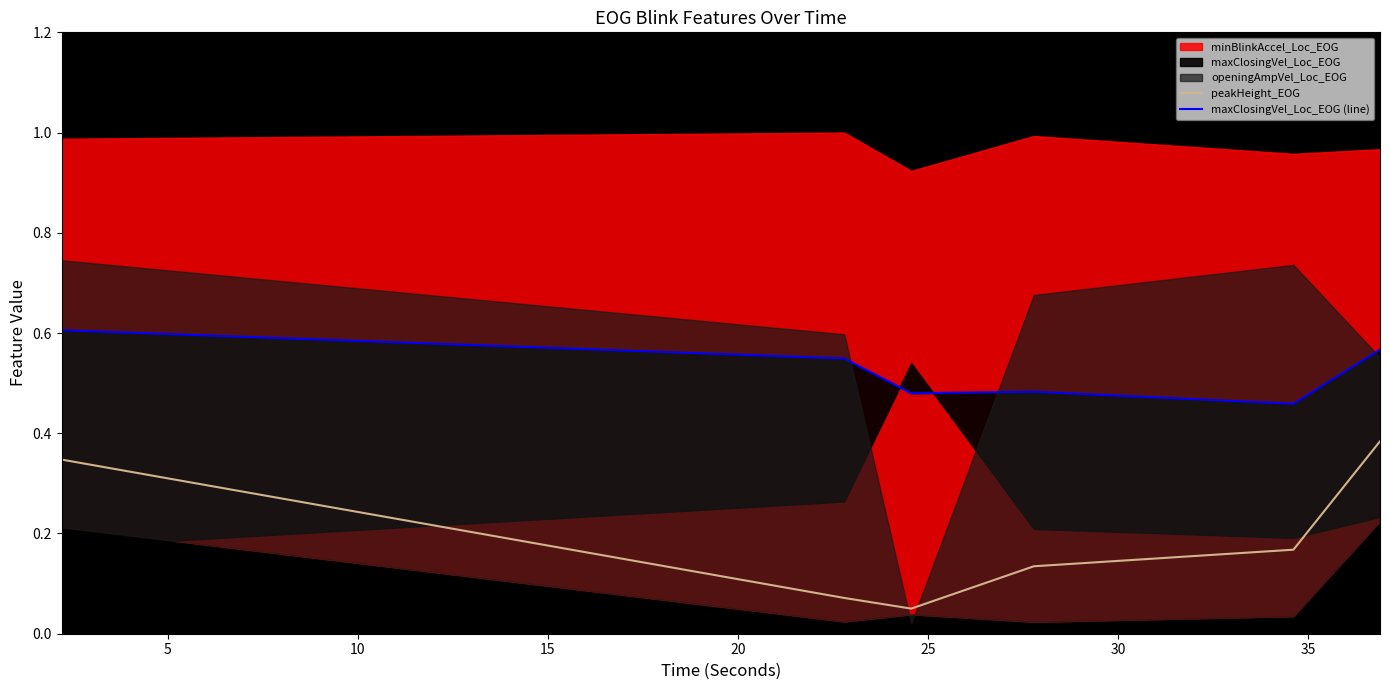

True or false: maxClosingVel_Loc_EOG (line) has more than 0 points higher than both neighbors.

True